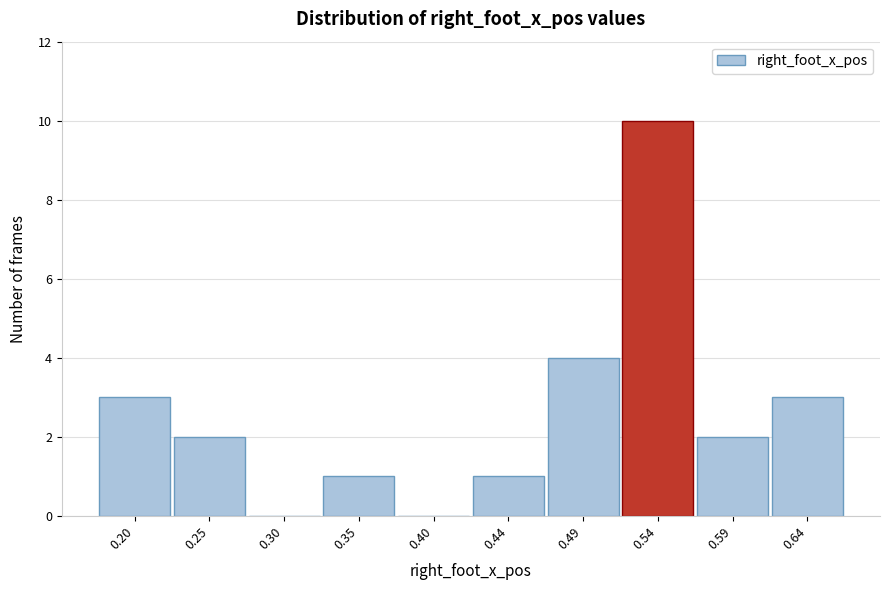

Reading left to right, list all the values displayed in this chart.

0.20=3	0.25=2	0.30=0	0.35=1	0.40=0	0.44=1	0.49=4	0.54=10	0.59=2	0.64=3